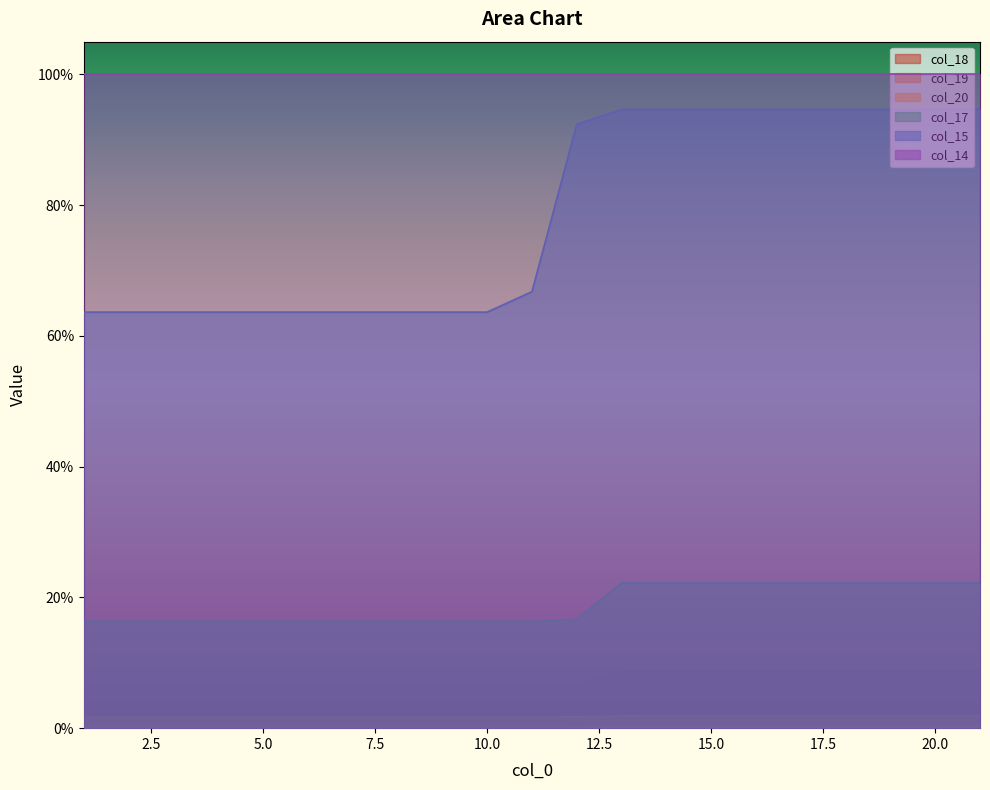

Does the chart display data point markers on the line(s)?

No